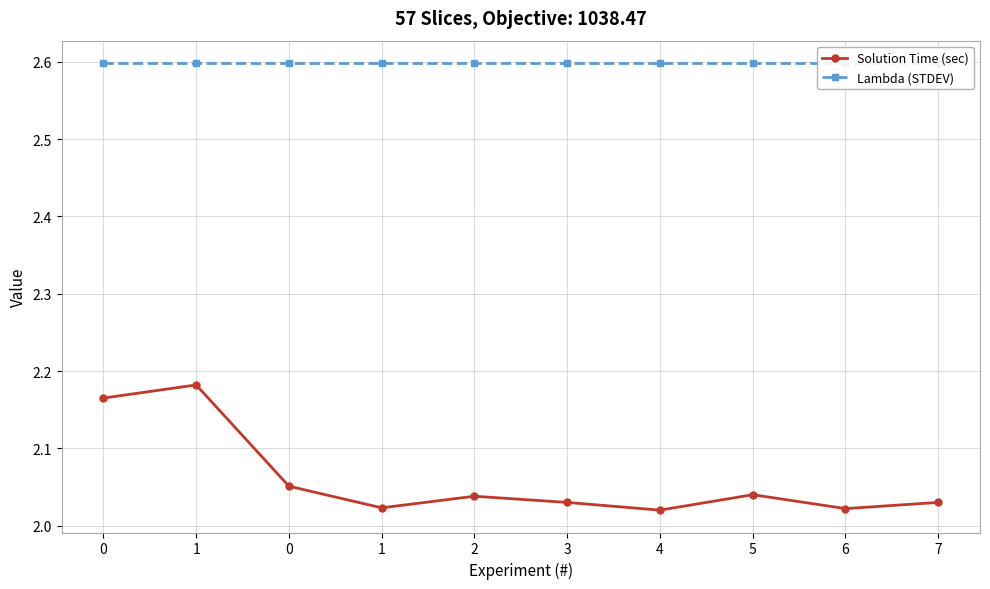

Is the value of Lambda (STDEV) at 1 greater than the value of Solution Time (sec) at 3?

Yes